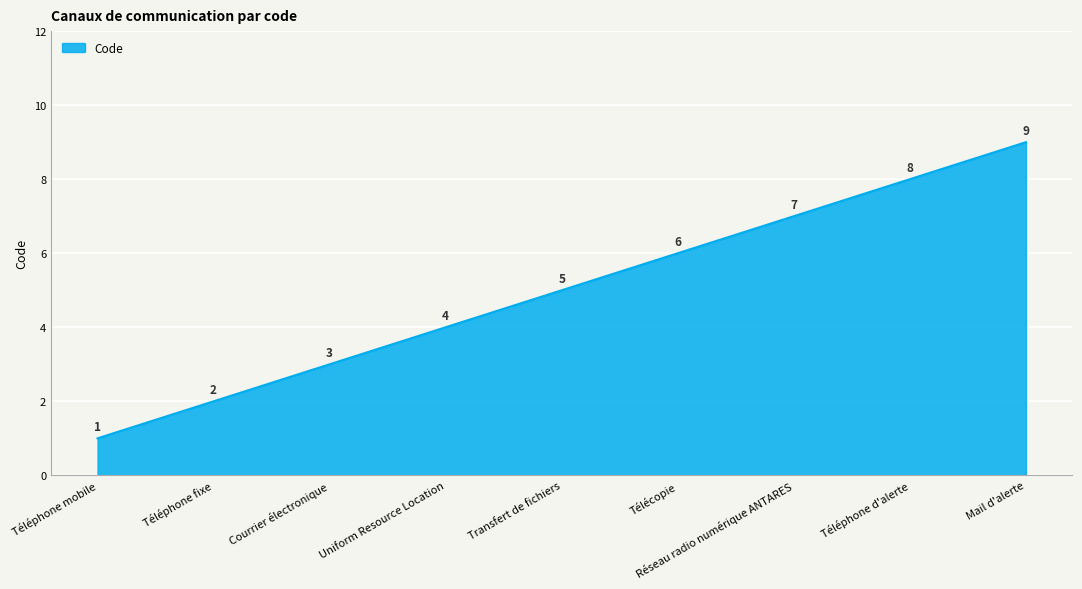

What value does the data have at Courrier électronique?

3